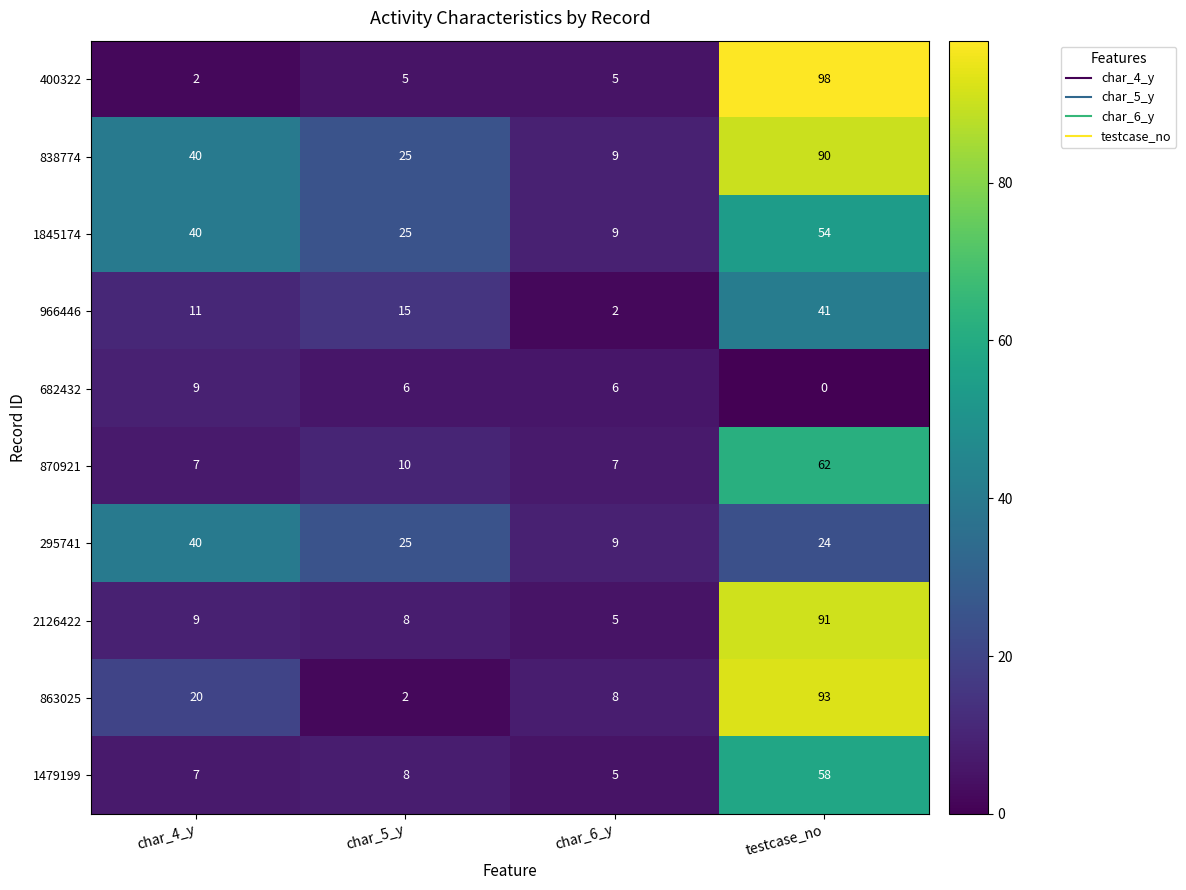

What is the sum of the 295741 values at testcase_no and char_5_y?

49